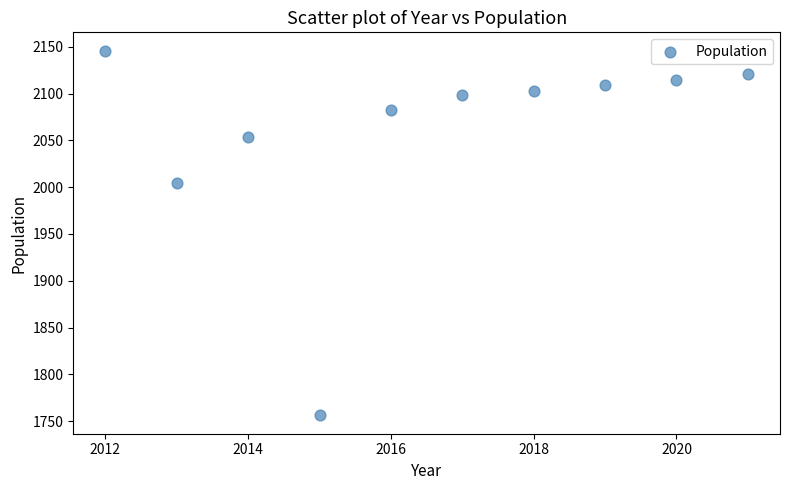

What Y value in the scatter plot is closest to 1951?

2005